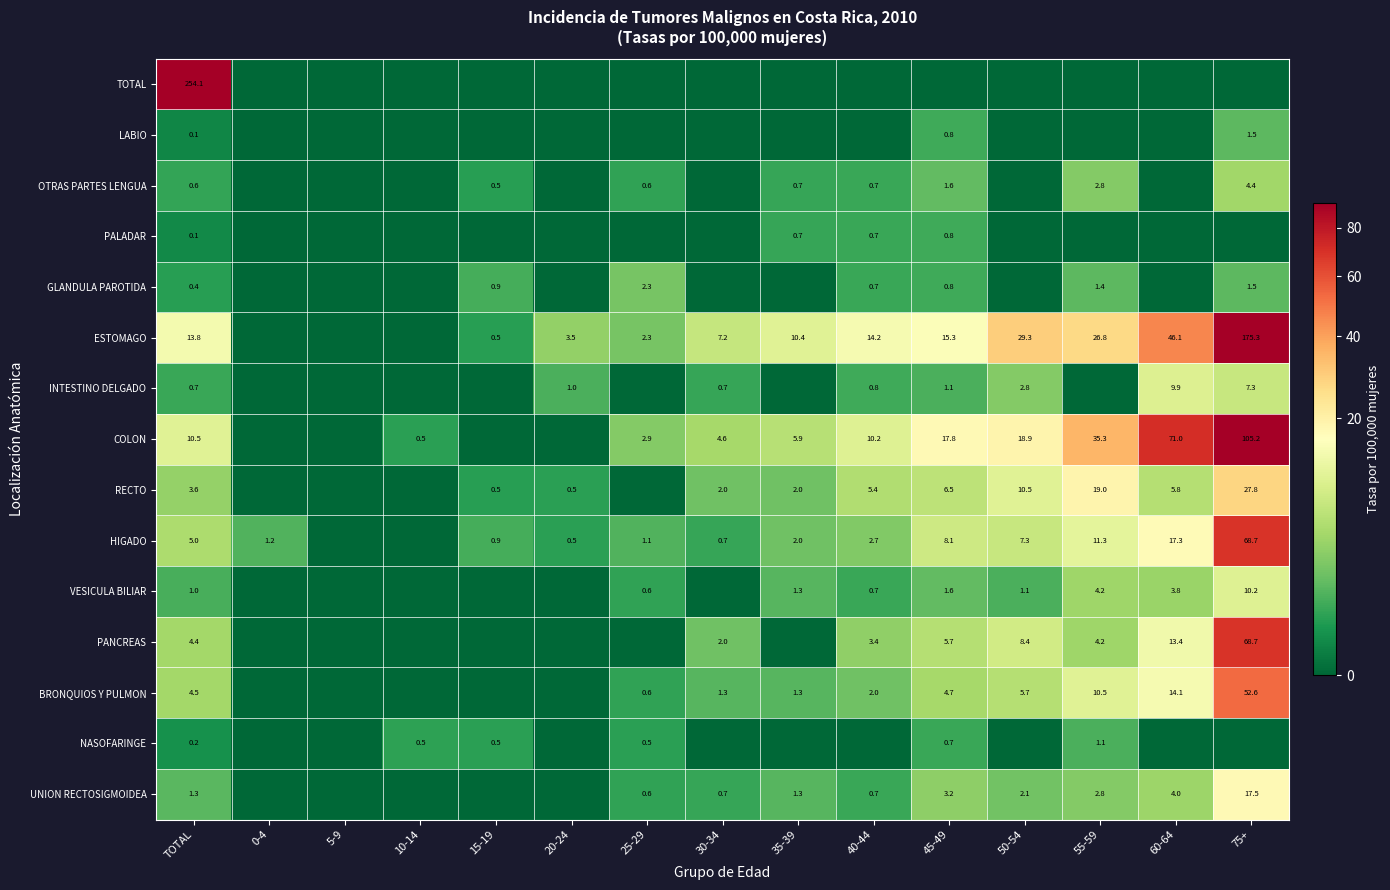

The HIGADO series shows 2.0 at 35-39. True or false?

True